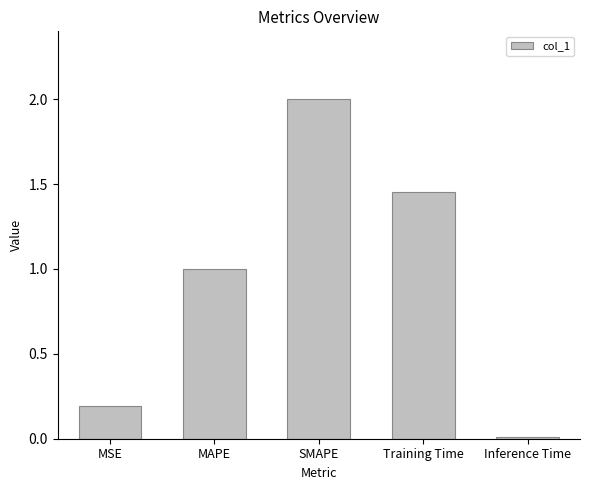

The value at MAPE is 0.6. True or false?

False